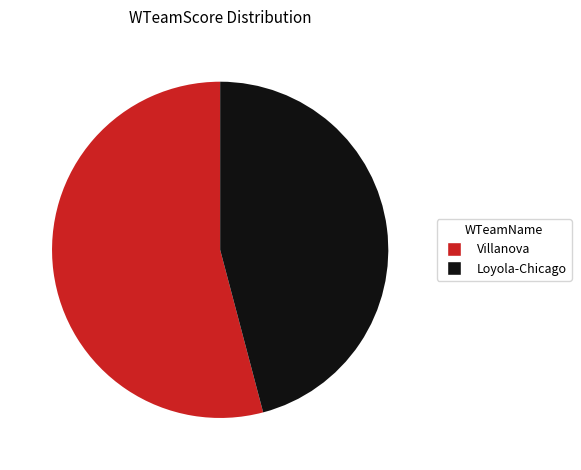

Rank the categories by value from highest to lowest.

Villanova, Loyola-Chicago